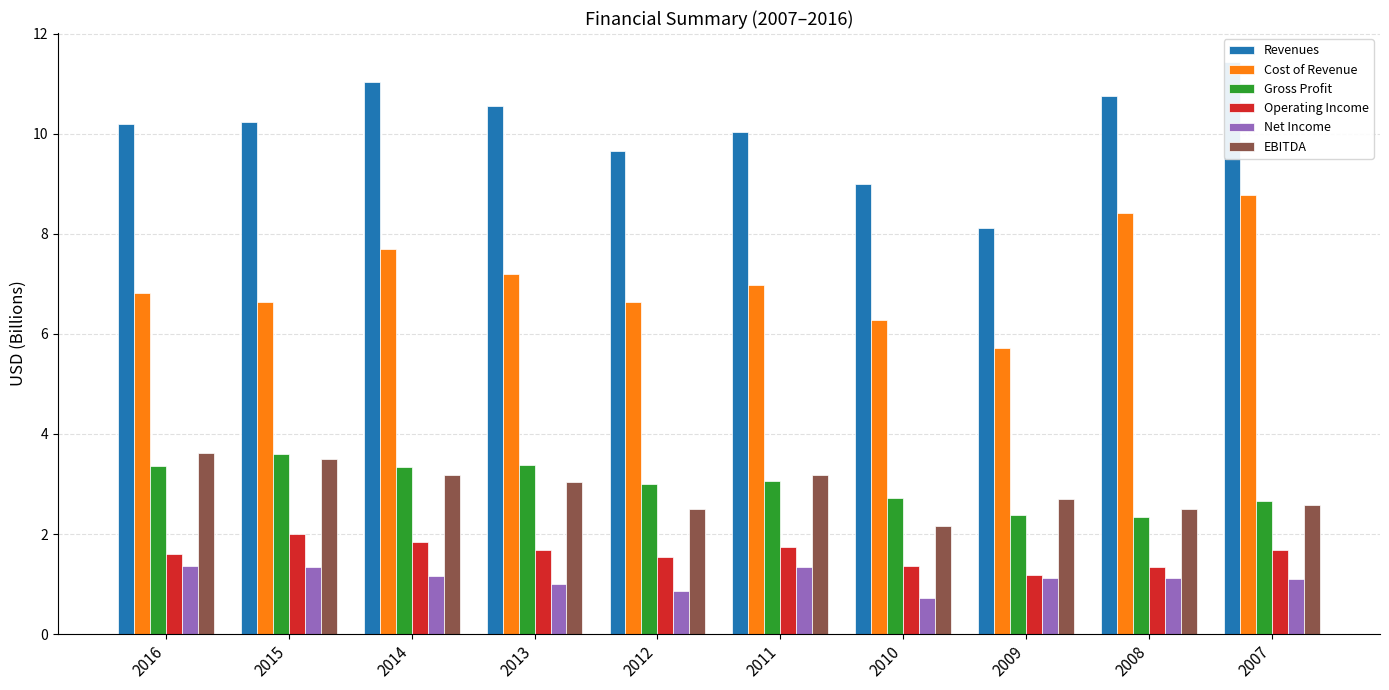

What is the difference between the Operating Income values at 2013 and 2015?

0.3